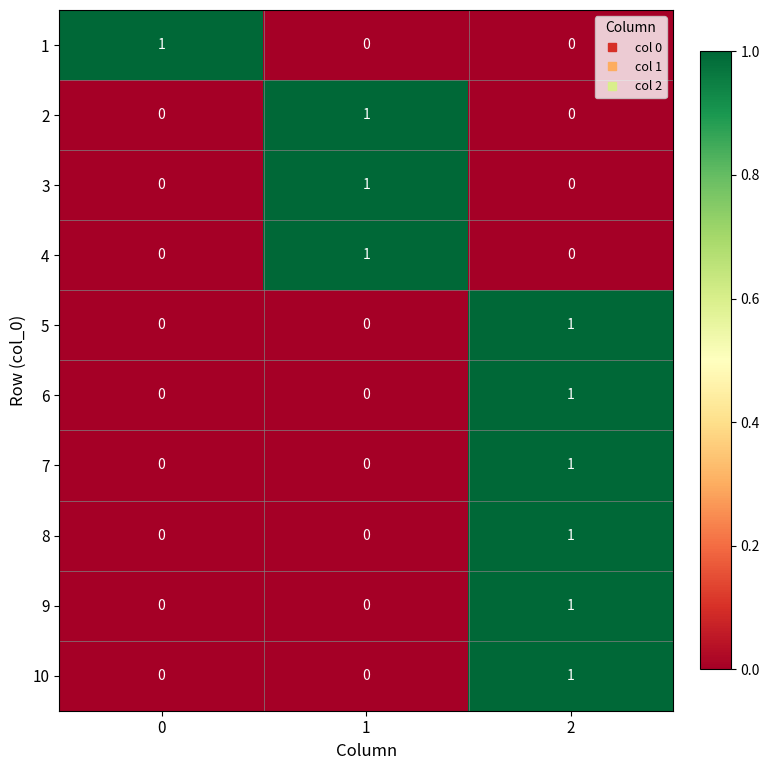

At how many categories does at least one series exceed 0?

3